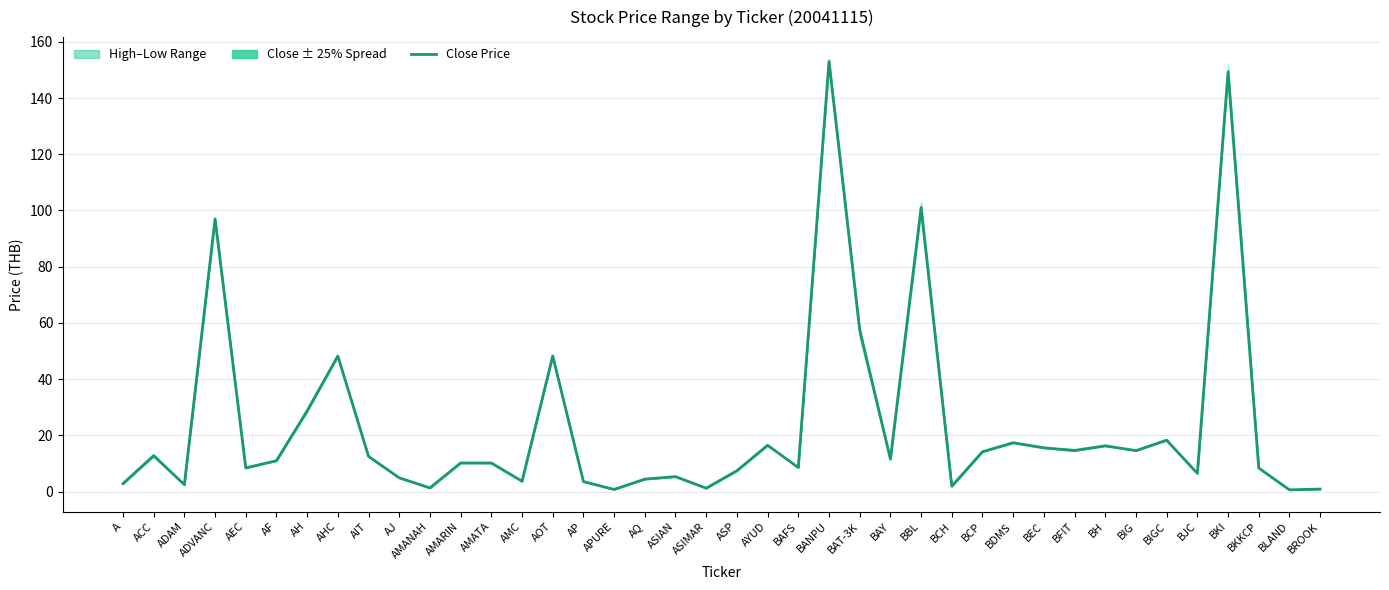

Which category has the highest value across all series?

BANPU